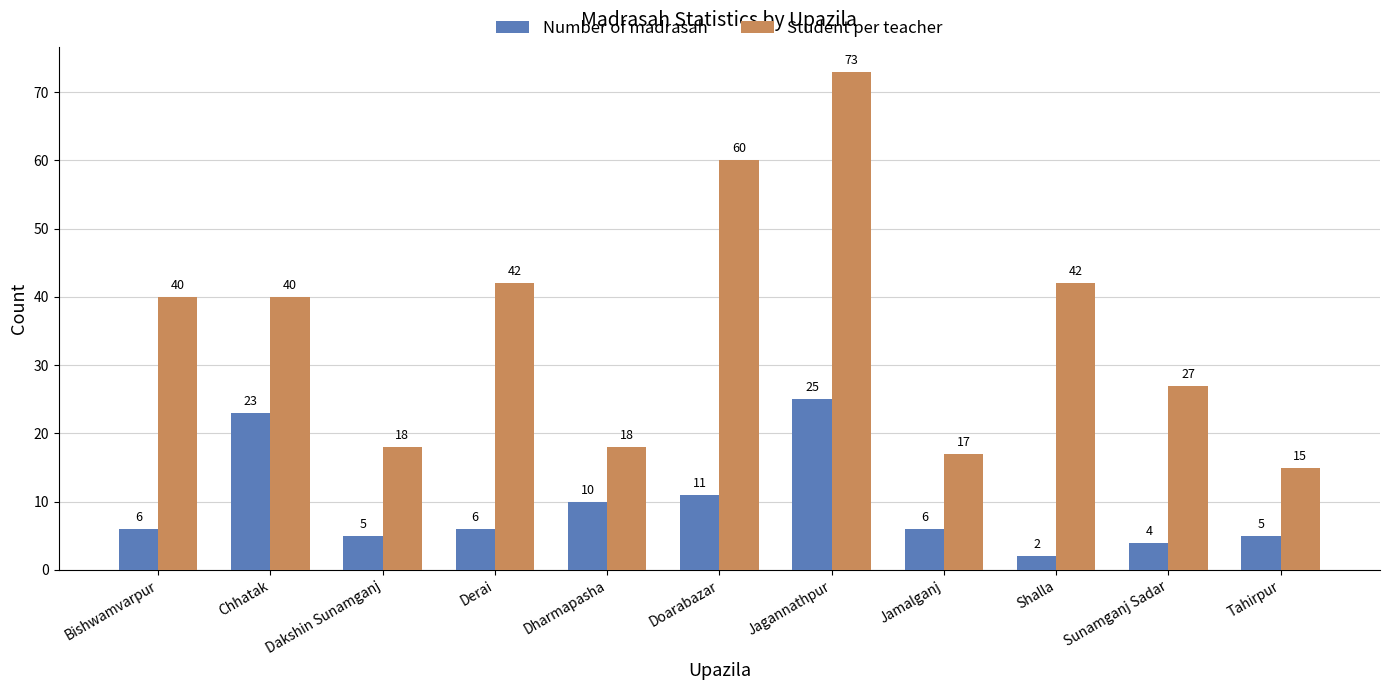

Between Bishwamvarpur and Sunamganj Sadar, which series saw the biggest shift?

Student per teacher